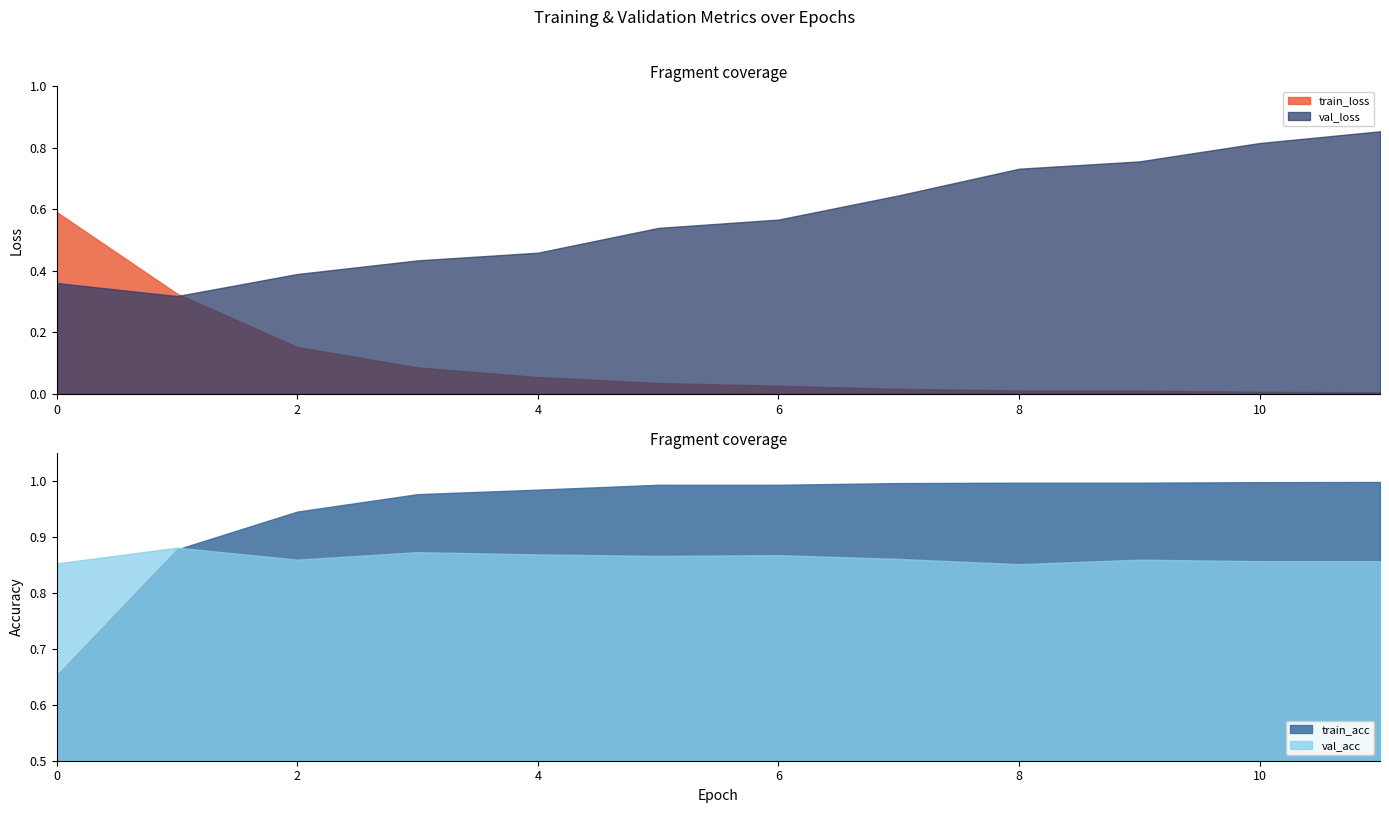

True or false: train_loss has a value of 0.0 at 7.

True